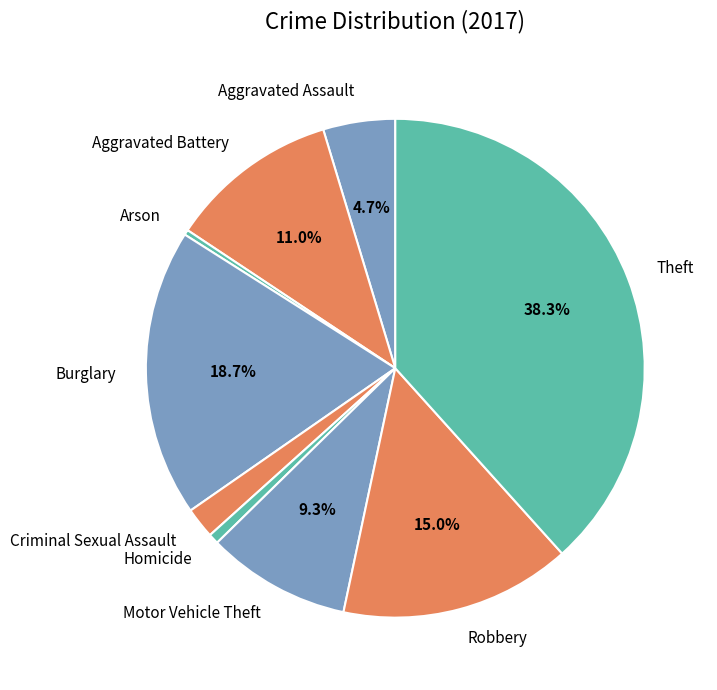

What portion of the pie excludes Robbery?

85.0%